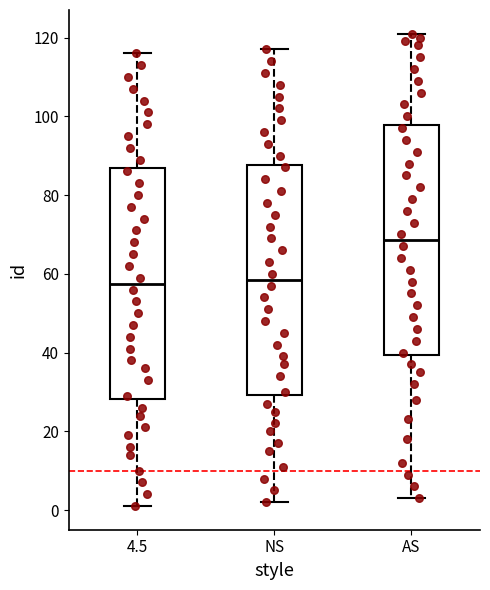

Reading left to right, read every box against the y-axis: the position of its median line, the range the box covers, and the ends of its whiskers. The values are not printed on the chart, so give them approximately, as read against the axis.

4.5: median 58, box 28 to 86, whiskers 2 to 116
NS: median 58, box 30 to 88, whiskers 2 to 118
AS: median 68, box 40 to 98, whiskers 4 to 122